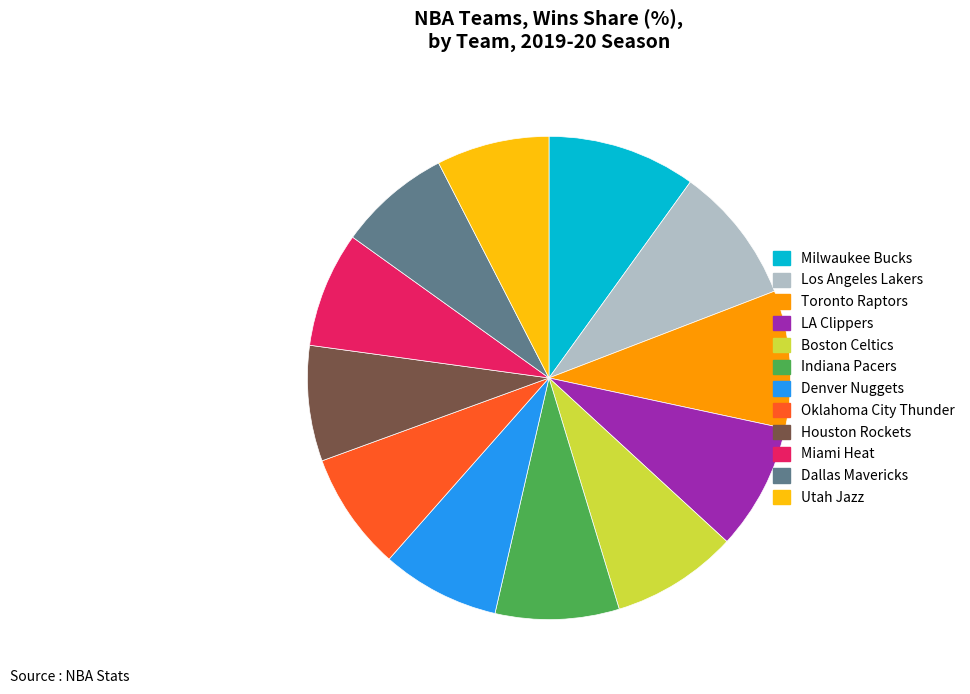

Is Oklahoma City Thunder the majority of the pie?

No